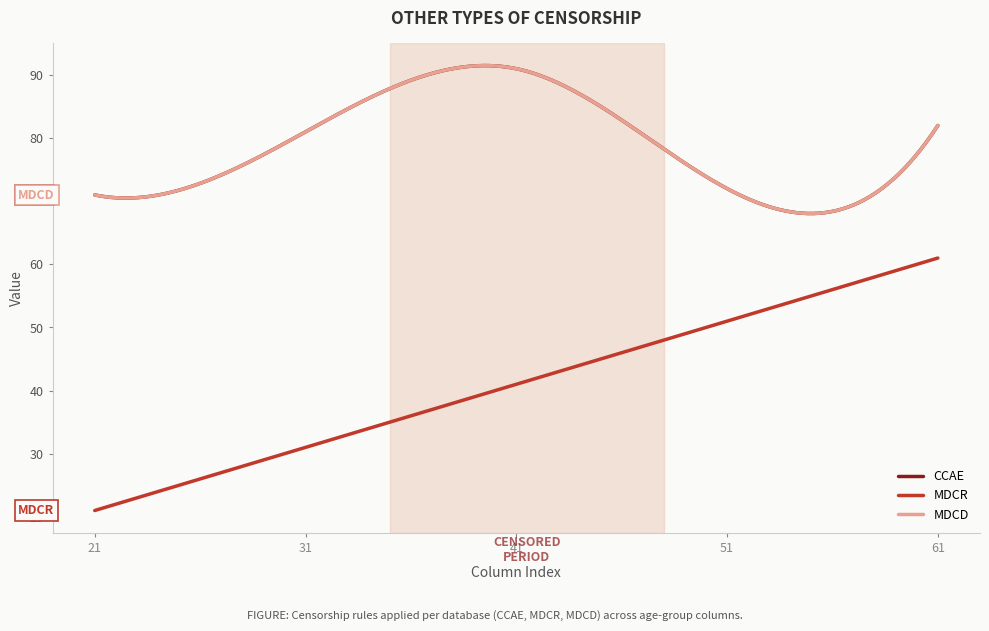

Reading right to left, list all the values displayed in this chart.

CCAE: 82	72	91	81	71
MDCR: 61	51	41	31	21
MDCD: 82	72	91	81	71